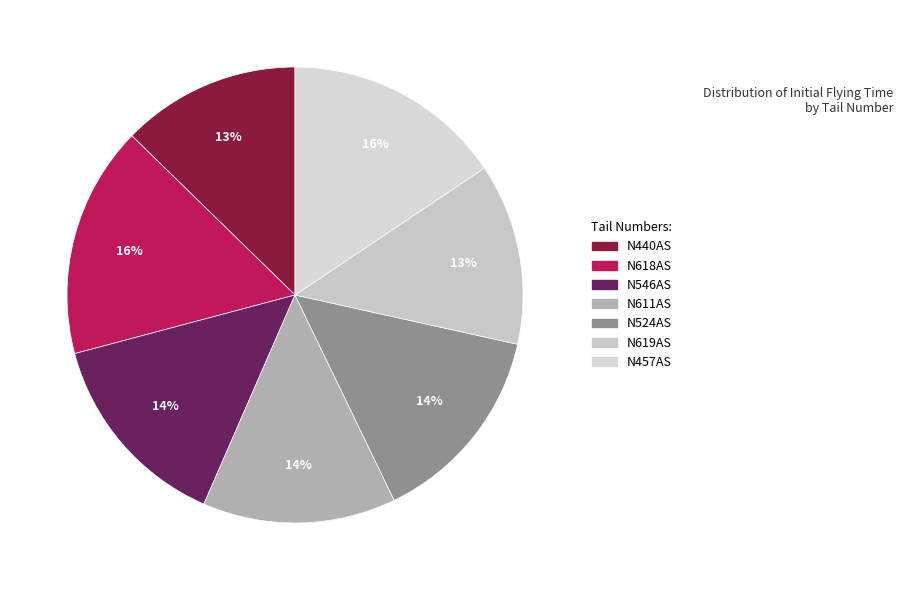

How many slices are in this pie chart?

7